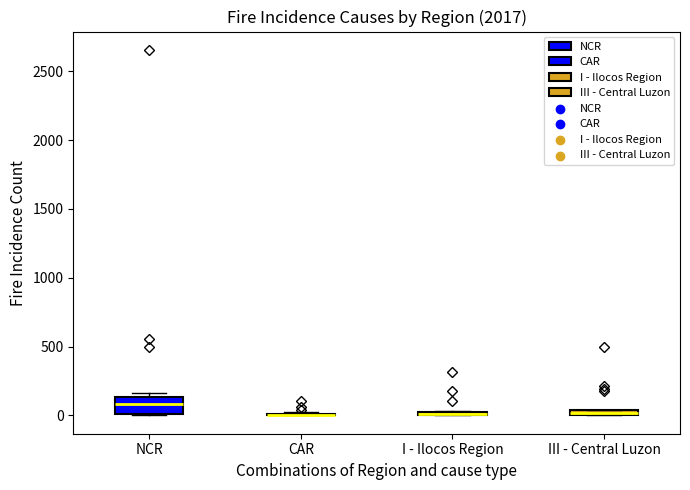

Which box is the tallest, from its lower edge to its upper edge?

NCR